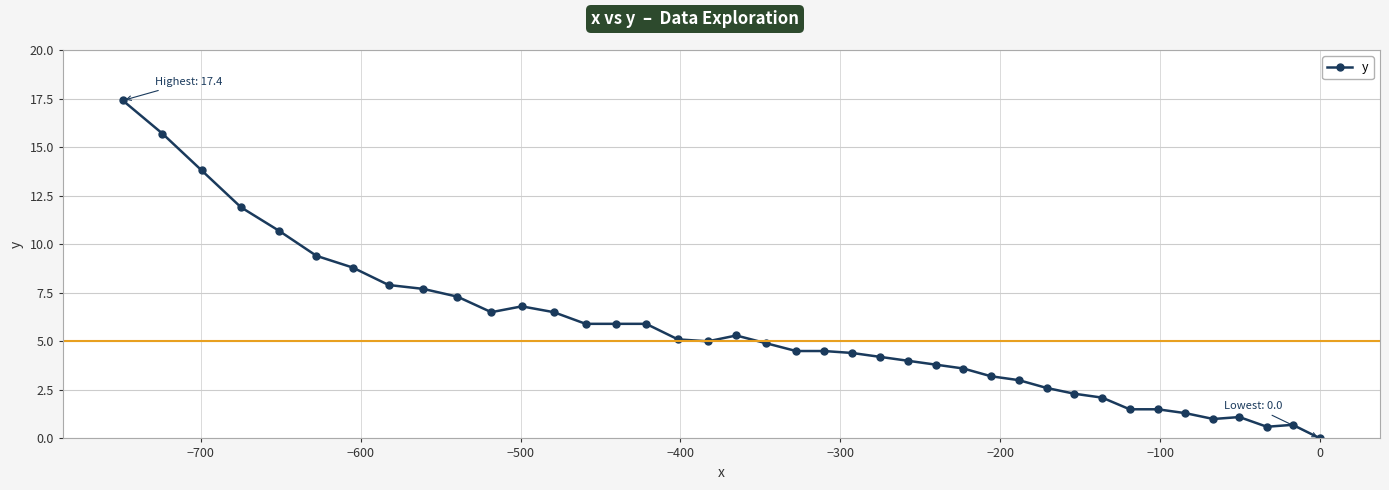

What is the value of the 21st point from the left?

4.5